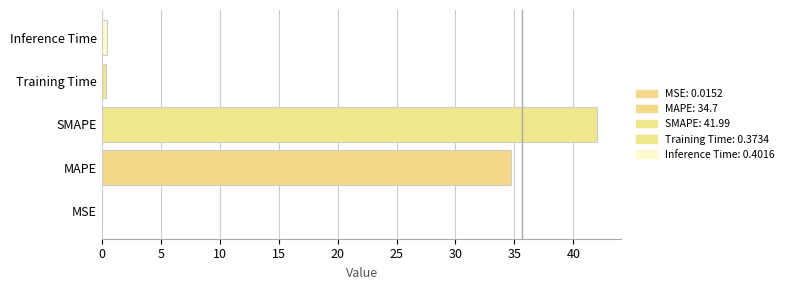

At which label is the value closest to 21?

MAPE